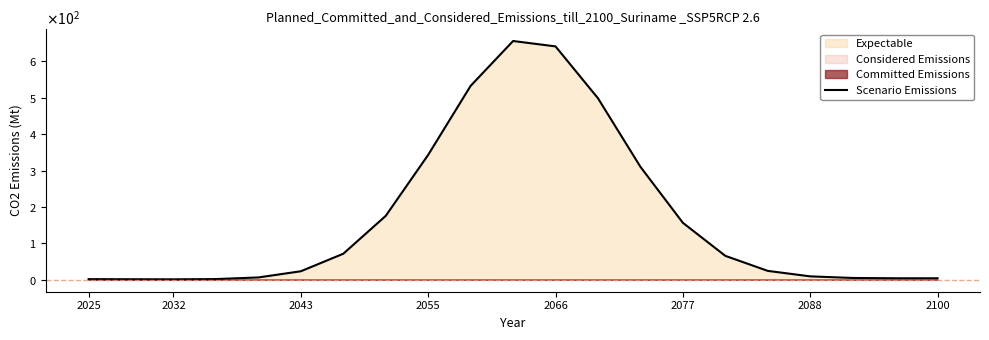

Reading left to right, extract all data points from this chart.

1.8	1.5	1.3	1.9	6.4	23.4	71.5	175.5	343.0	532.4	655.6	640.8	498.4	310.2	156.5	65.7	24.5	9.4	5.0	4.1	4.1